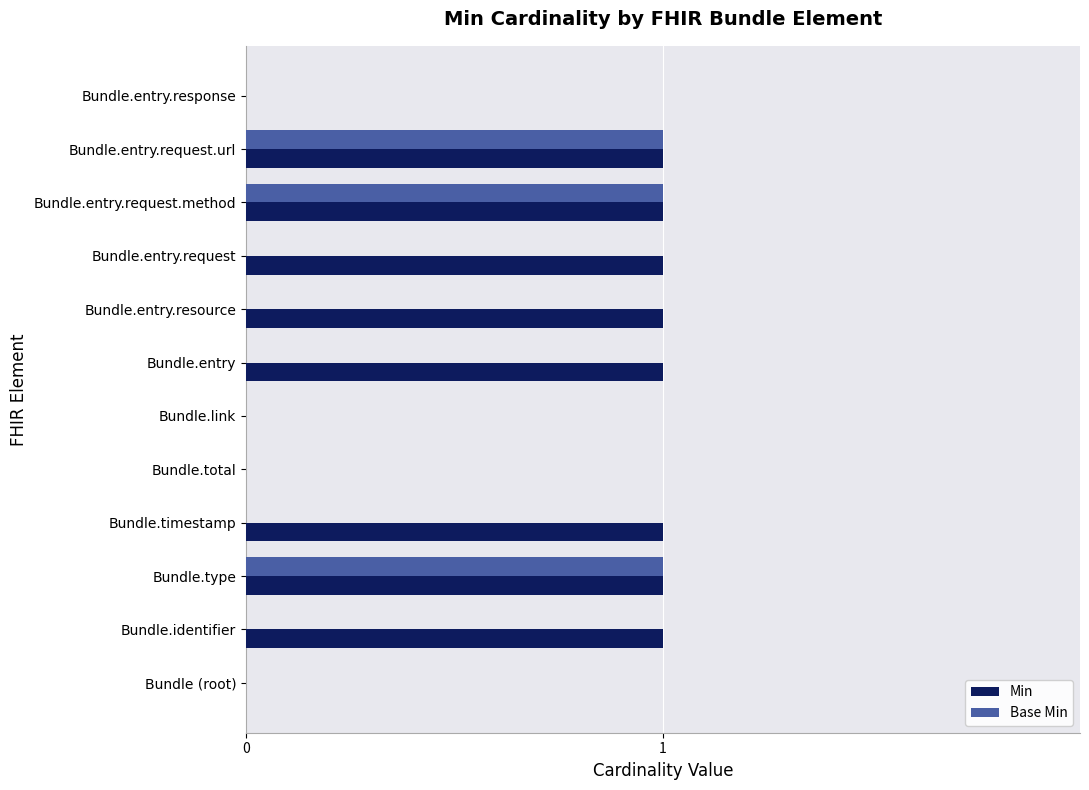

How many data points does each series have?

12